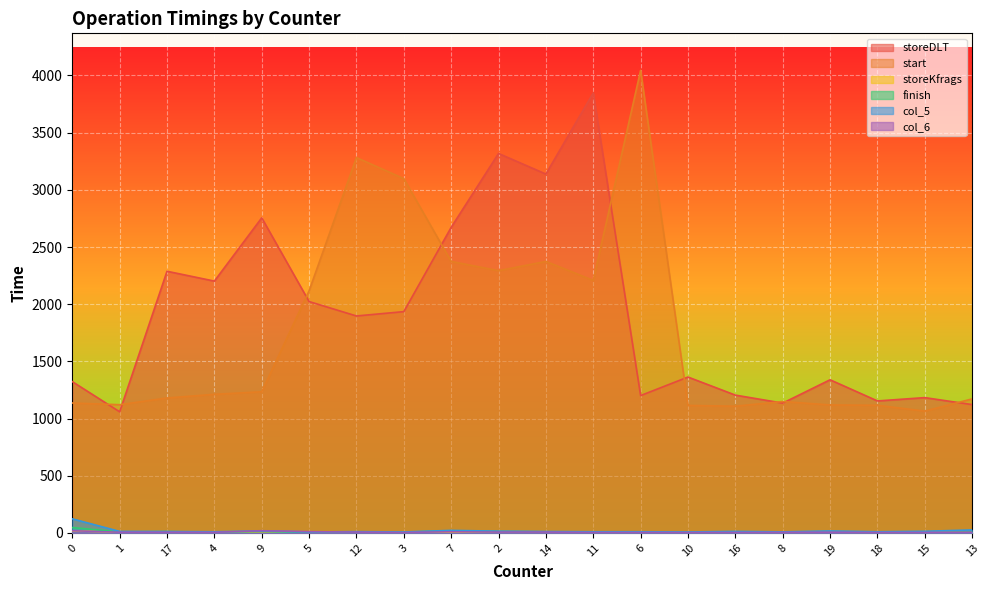

What is the label of the 12th point from the right?

7